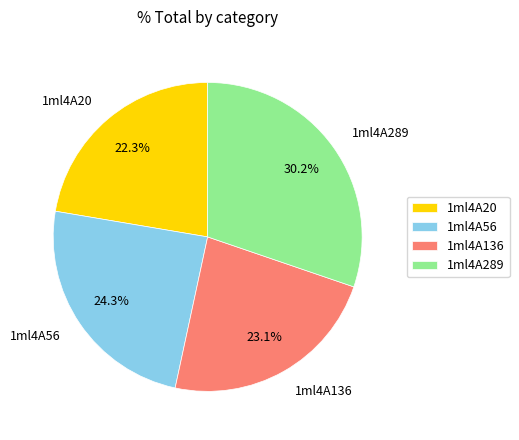

Does 1ml4A56 account for over 50% of the chart?

No